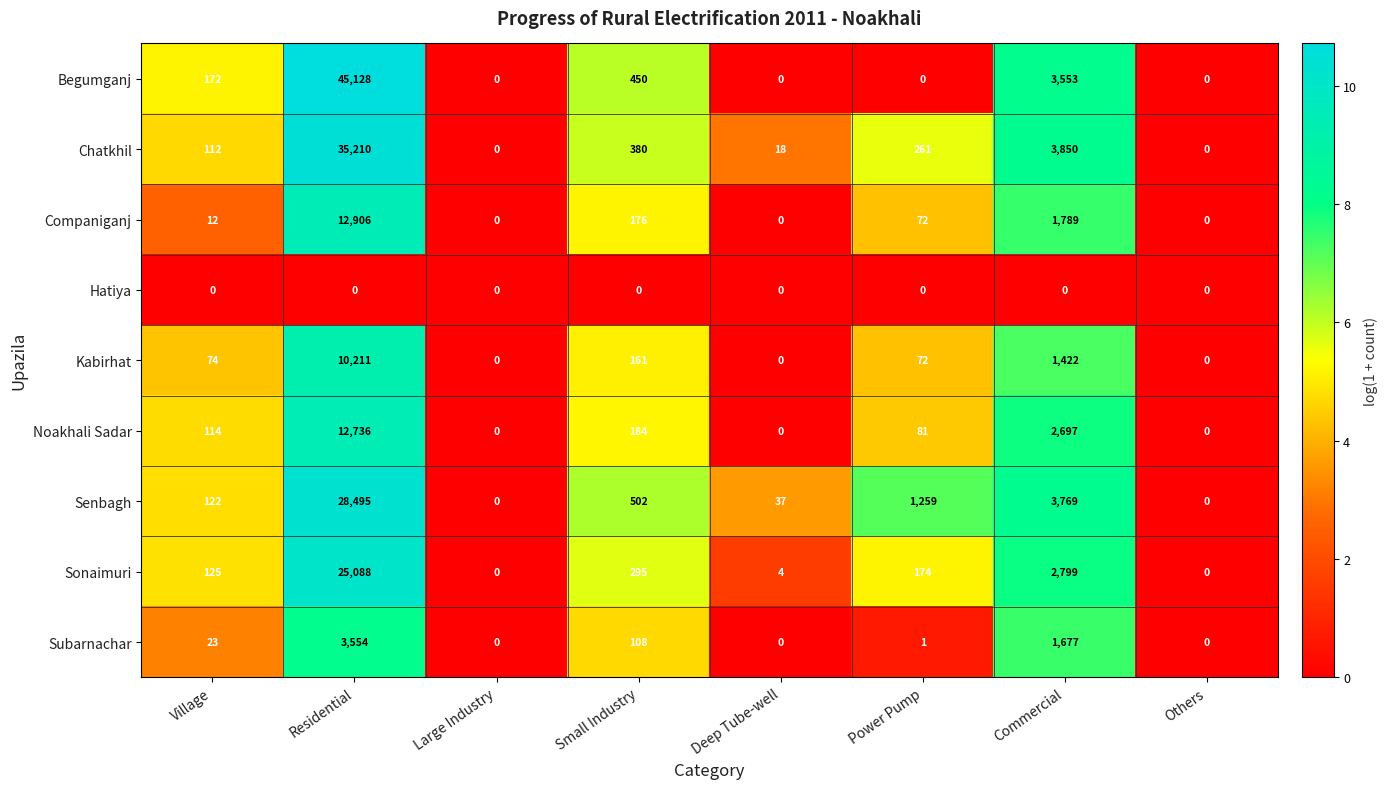

What is the maximum value shown in the chart?

45128